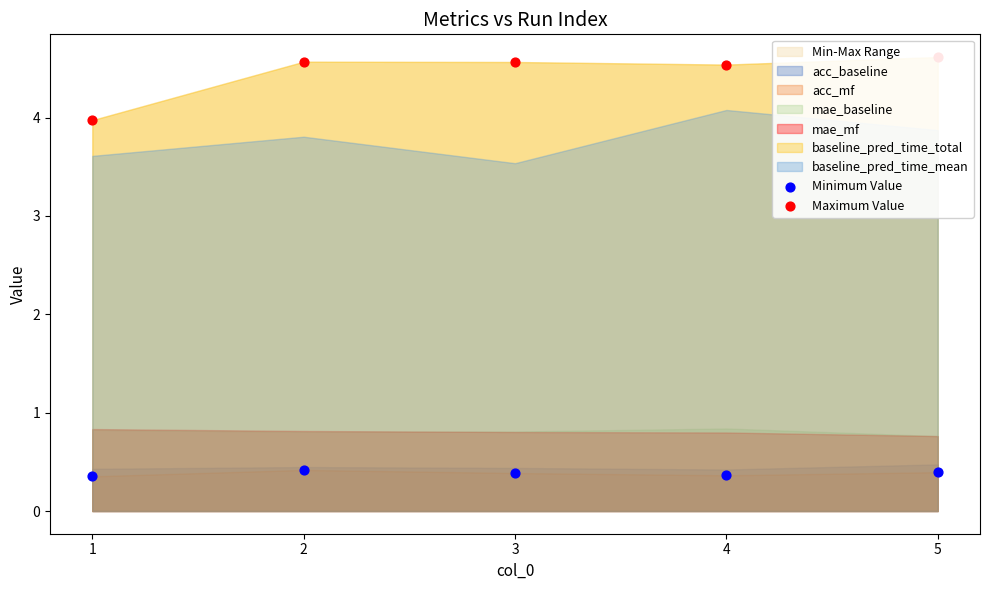

Which series reaches the minimum Y coordinate?

Minimum Value